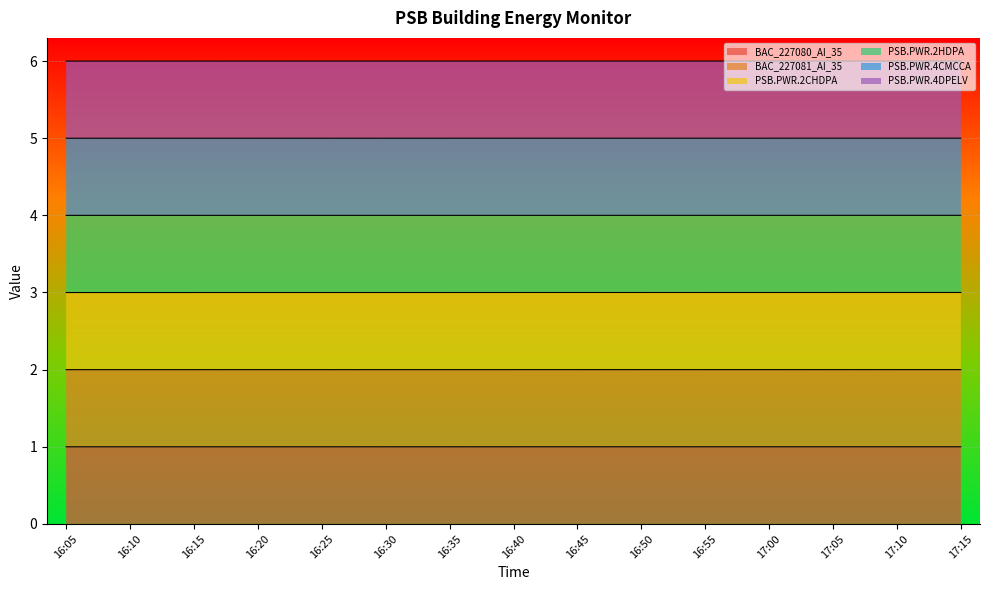

What is the total value across all series at 16:35?

6.0